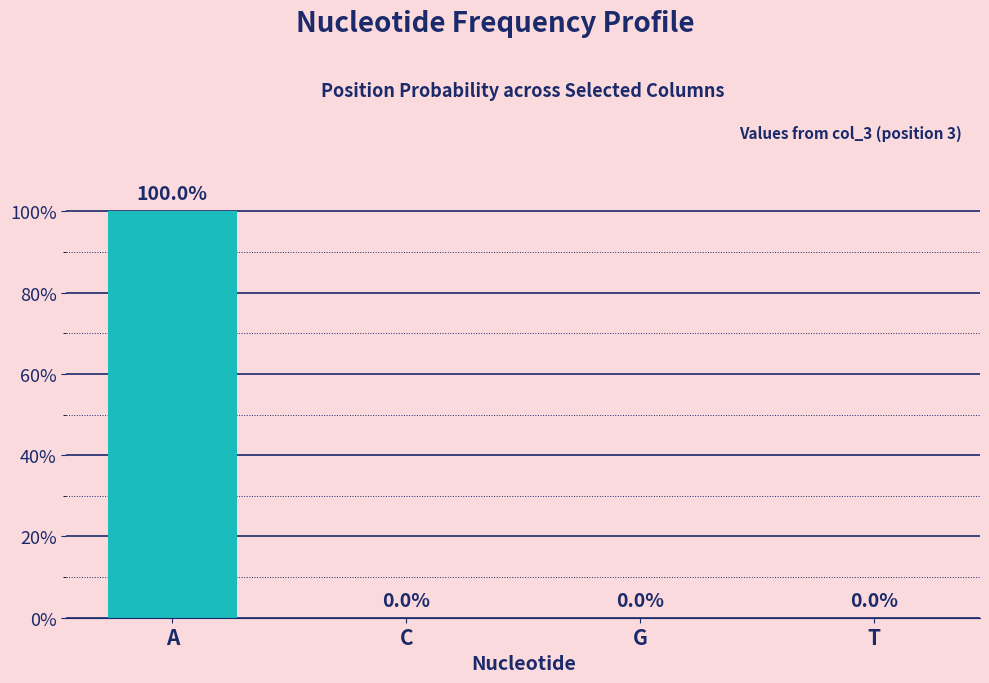

Does the chart contain stacked bars?

No